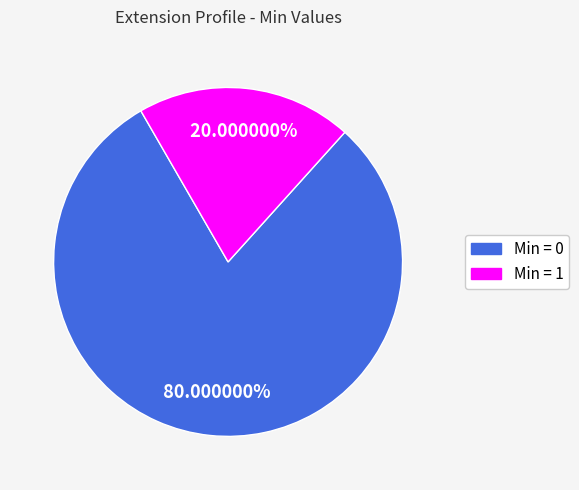

Rank the categories by value from lowest to highest.

Min = 1, Min = 0